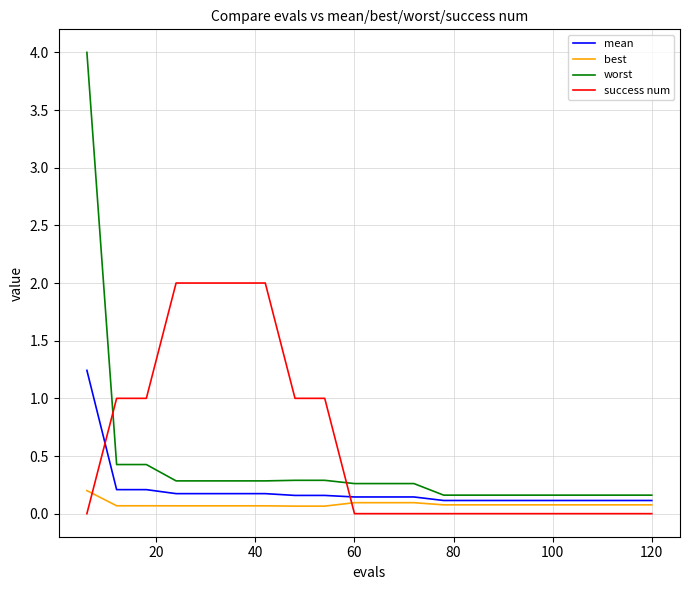

What is the greatest value displayed?

4.0